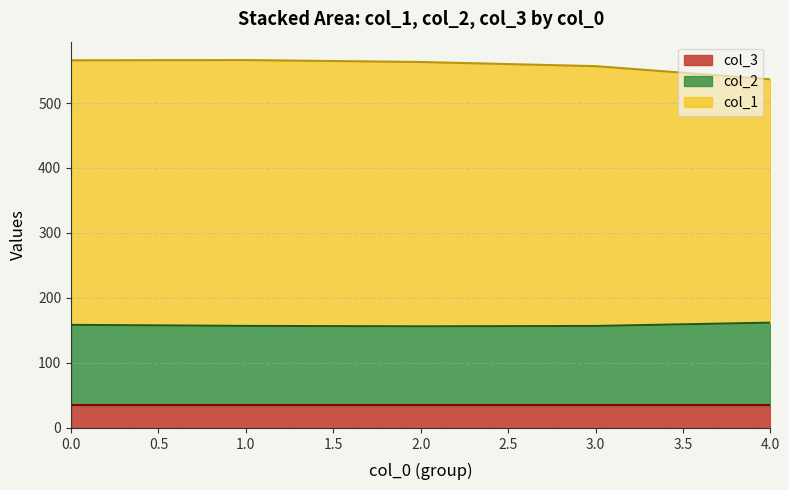

Does the chart have visible grid lines?

Yes